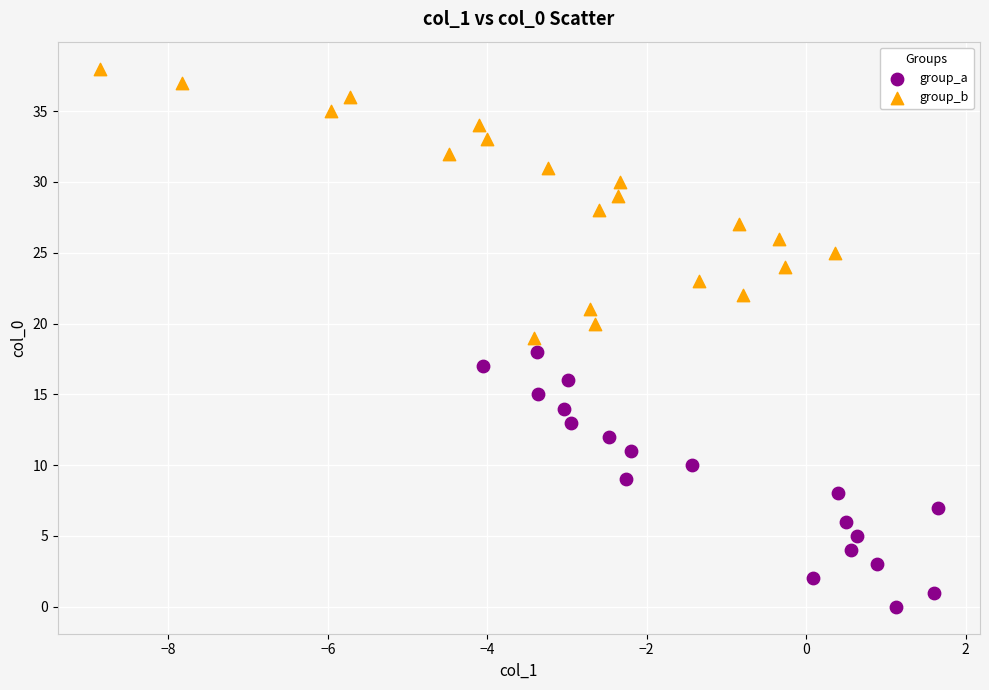

Which series has the largest Y range (max minus min)?

group_b